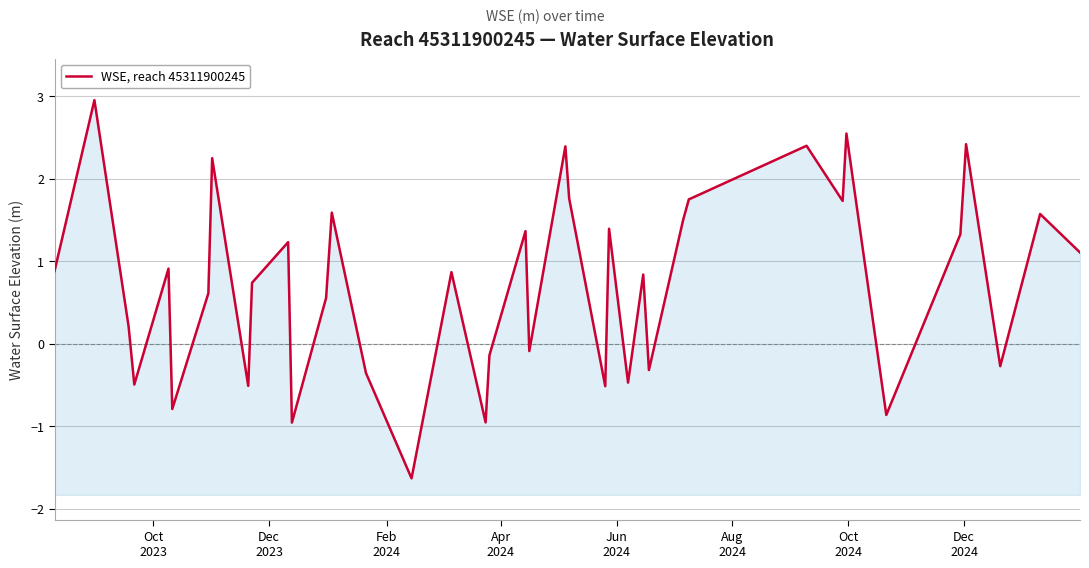

What is the sum of all values?

28.6